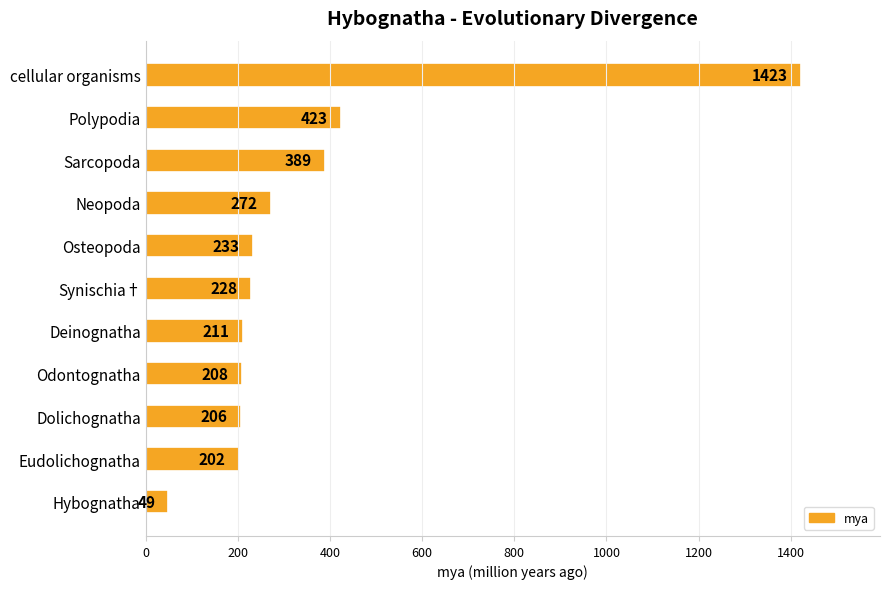

What is the difference between the maximum and second lowest values?

1221